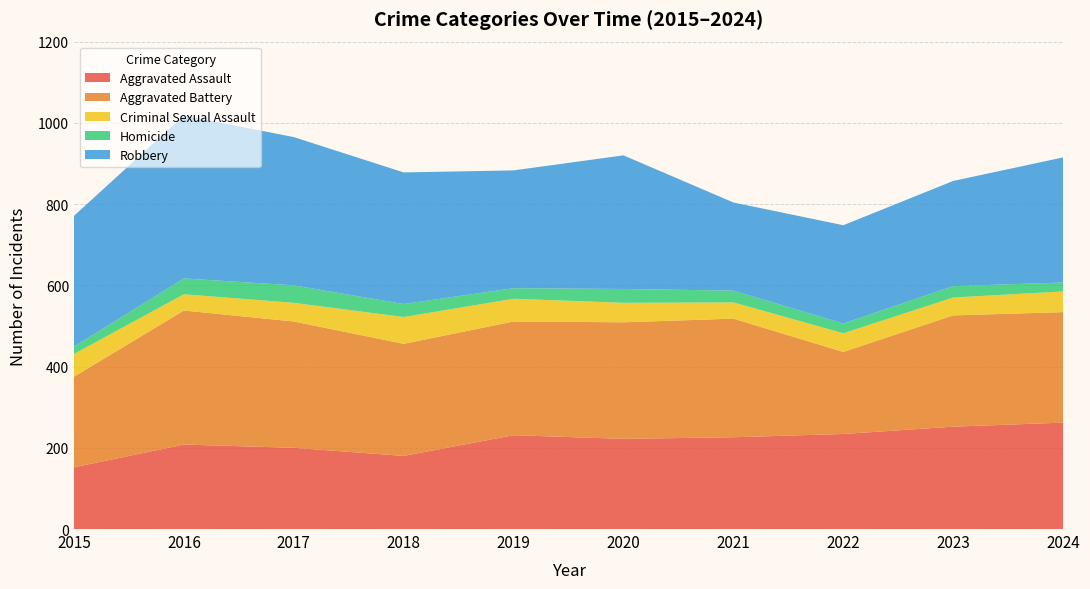

Reading right to left, list all the values displayed in this chart.

Aggravated Assault: 2024=262	2023=252	2022=234	2021=226	2020=222	2019=231	2018=180	2017=200	2016=208	2015=152
Aggravated Battery: 2024=272	2023=274	2022=202	2021=292	2020=287	2019=280	2018=276	2017=311	2016=330	2015=223
Criminal Sexual Assault: 2024=51	2023=44	2022=46	2021=40	2020=48	2019=56	2018=66	2017=46	2016=40	2015=56
Homicide: 2024=22	2023=28	2022=24	2021=29	2020=34	2019=26	2018=32	2017=43	2016=39	2015=18
Robbery: 2024=308	2023=259	2022=242	2021=217	2020=329	2019=290	2018=324	2017=365	2016=401	2015=322